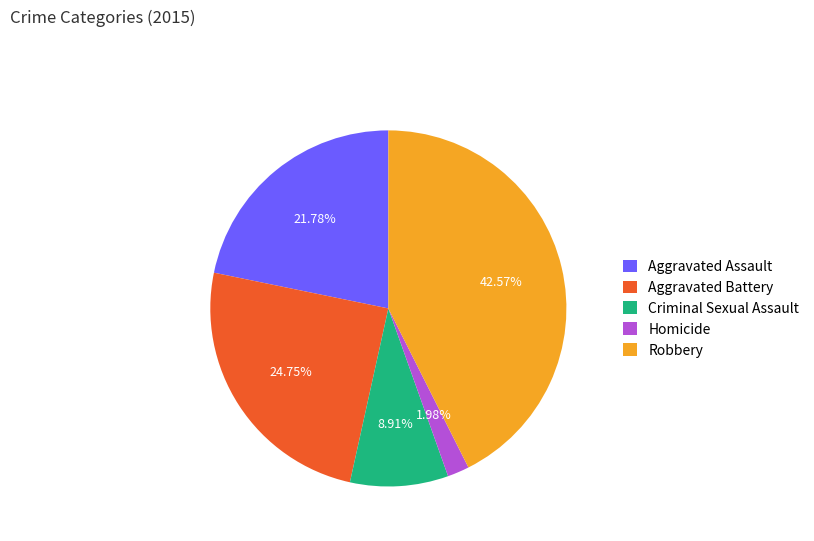

What is the total percentage of Robbery and Criminal Sexual Assault?

51.5%